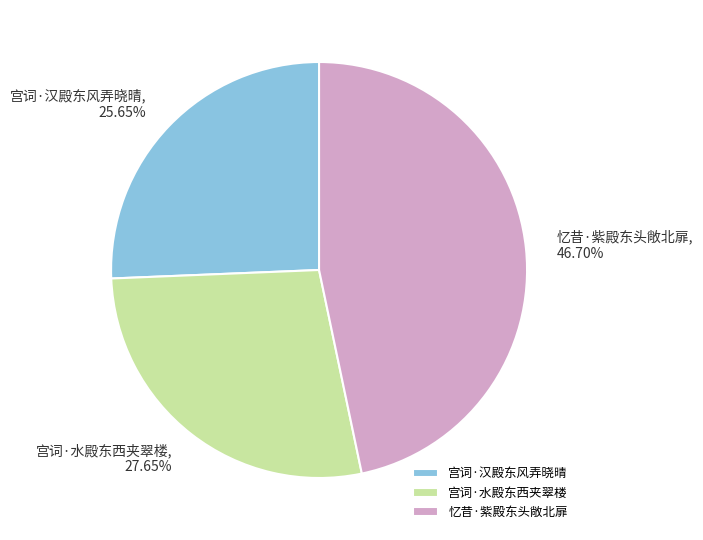

What is the smallest slice in the pie chart?

宫词·汉殿东风弄晓晴